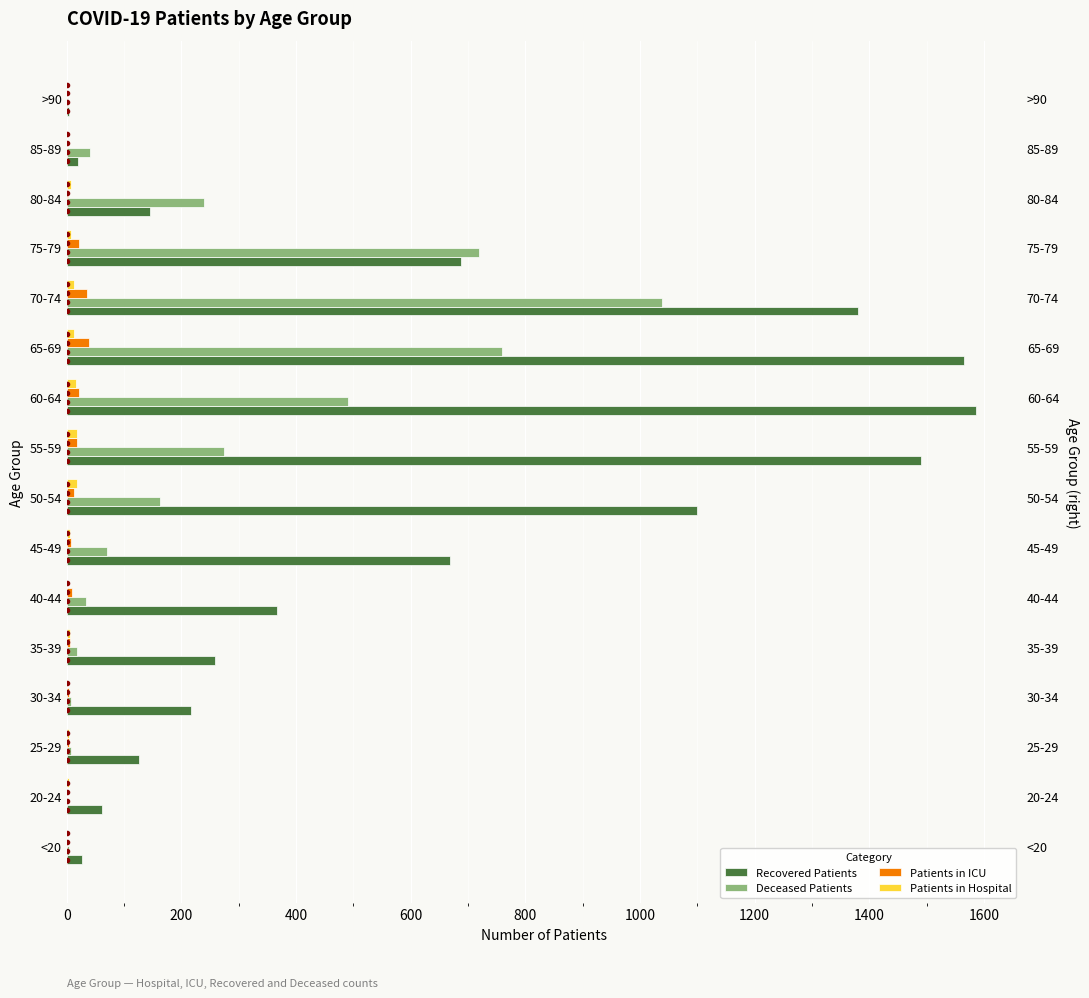

True or false: Patients in Hospital has a value of 1 at 30-34.

False